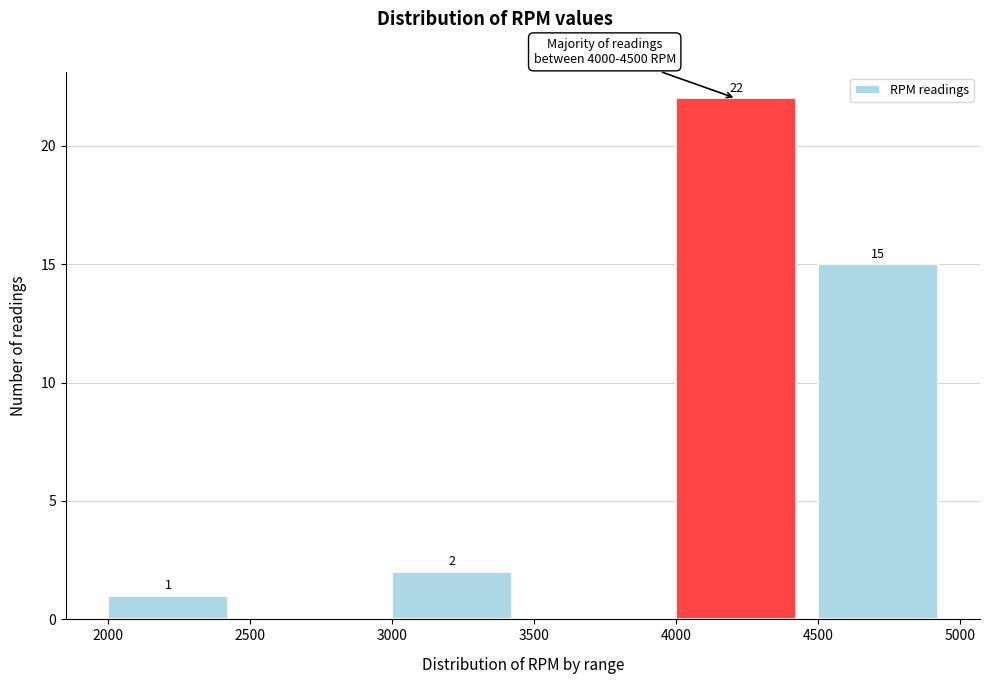

Over which range of the x-axis is the bar tallest?

4000 to 4500